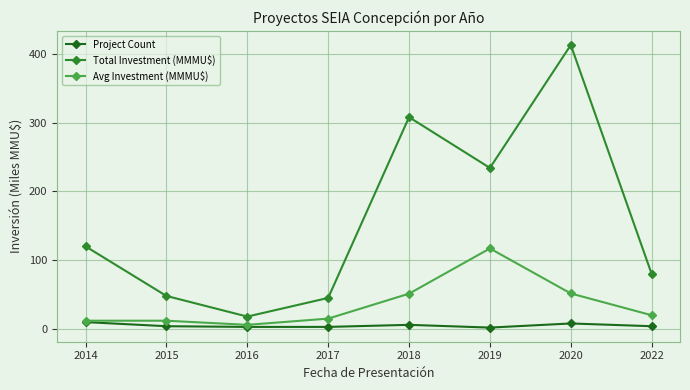

What is the approximate value of Avg Investment (MMMU$) at 2019?

117.0